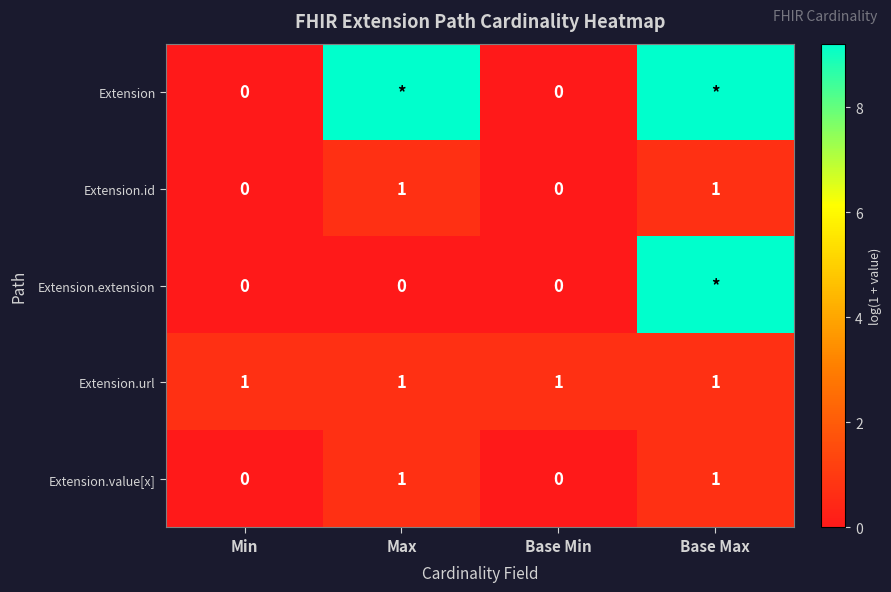

Is the value of Extension.value[x] at Base Min greater than the value of Extension.url at Base Max?

No